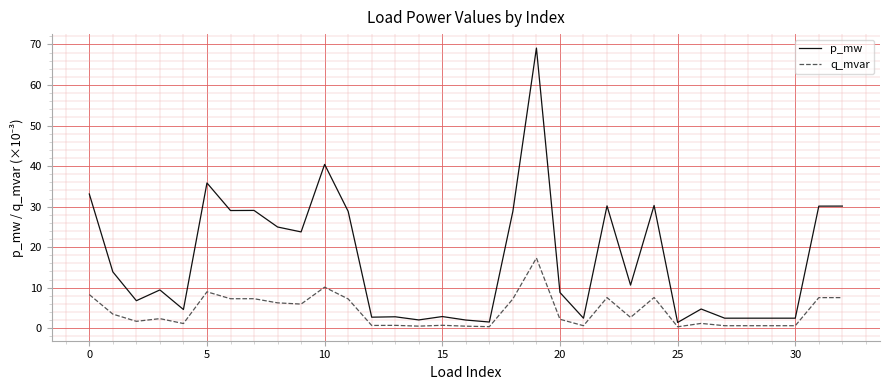

How many lines are shown in the chart?

2